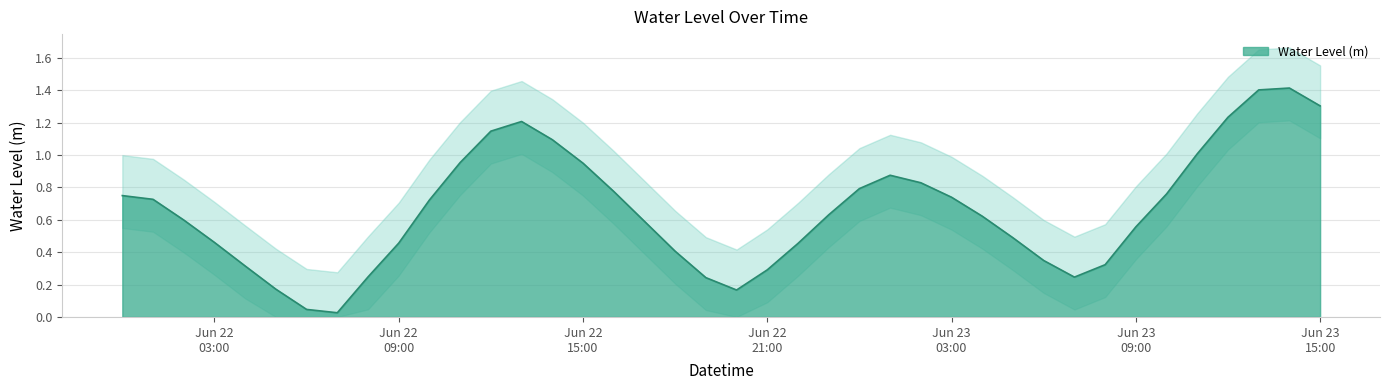

How many categories are shown in the chart?

40